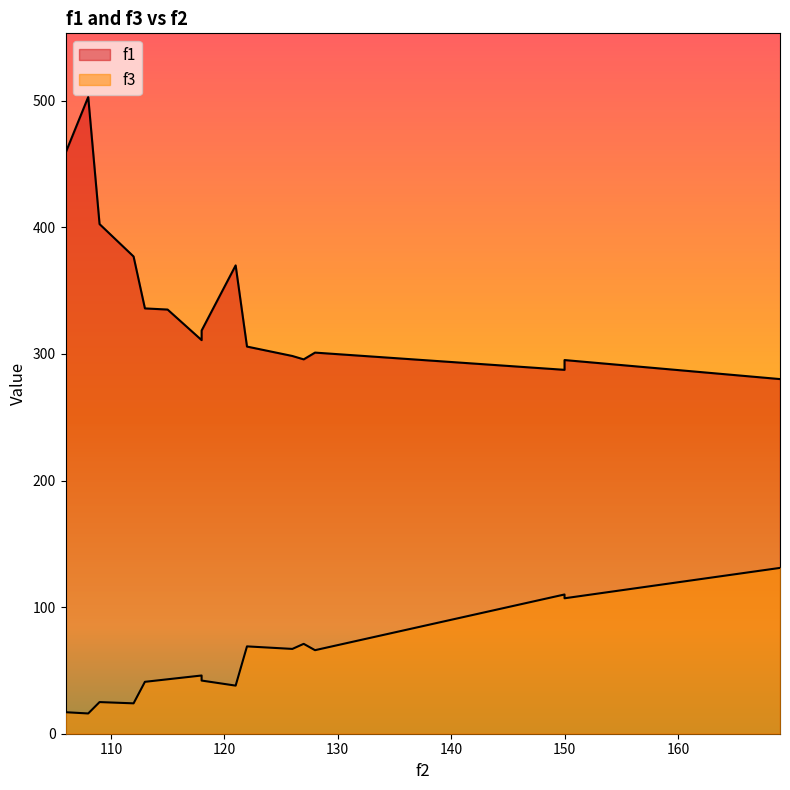

True or false: f3 and f1 cross at least once.

False